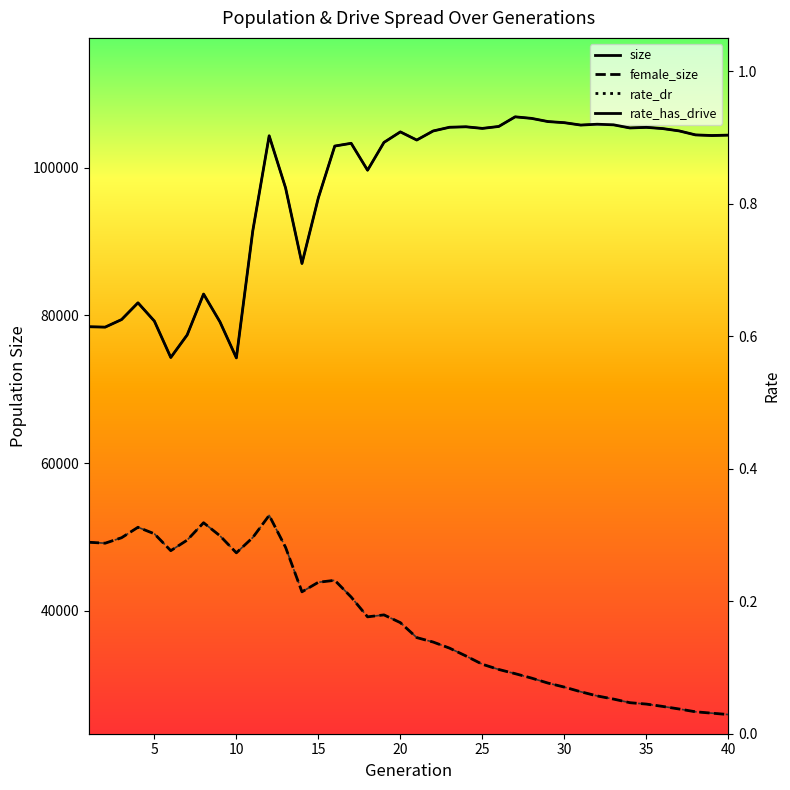

What are all the series names shown in the legend?

size, female_size, rate_has_drive, rate_dr